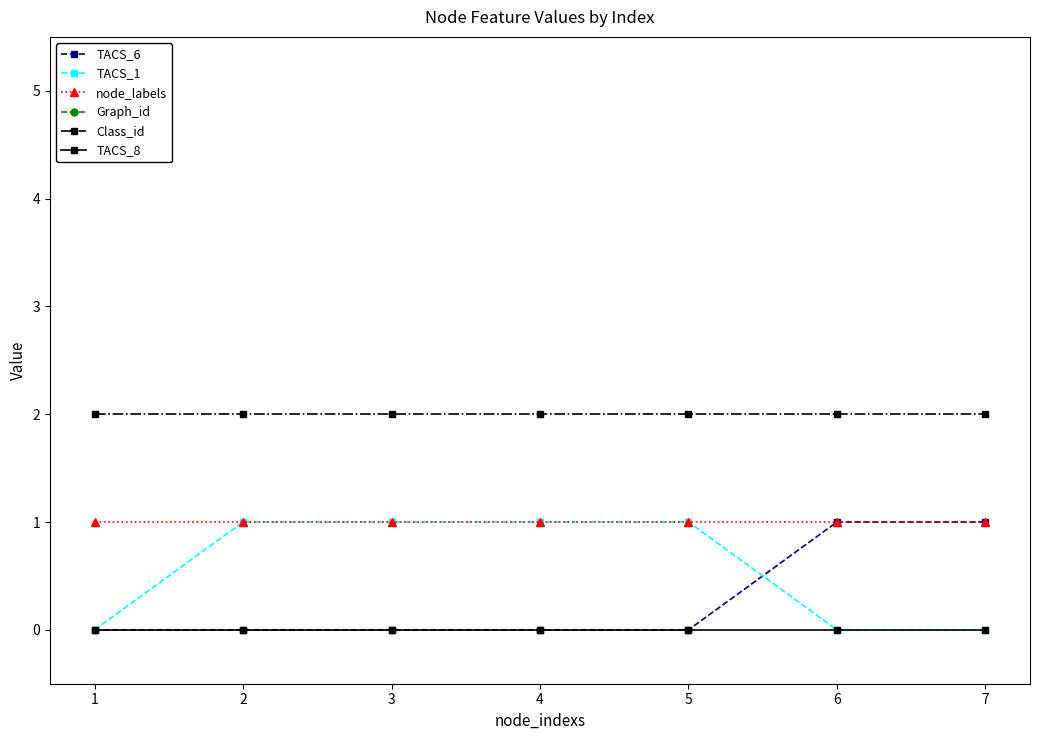

Rank the series by their maximum value, from highest to lowest.

Graph_id, Class_id, TACS_6, TACS_1, node_labels, TACS_8